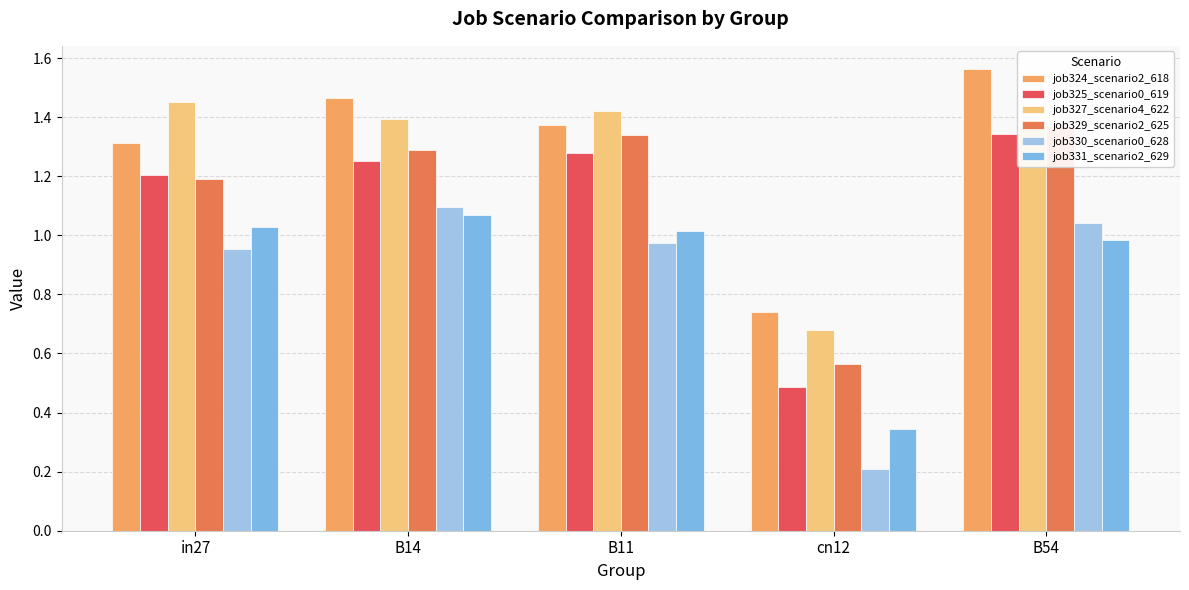

Reading left to right, what are all the values shown in this chart?

job324_scenario2_618: 1.3	1.5	1.4	0.7	1.6
job325_scenario0_619: 1.2	1.3	1.3	0.5	1.3
job327_scenario4_622: 1.5	1.4	1.4	0.7	1.4
job329_scenario2_625: 1.2	1.3	1.3	0.6	1.4
job330_scenario0_628: 1.0	1.1	1.0	0.2	1.0
job331_scenario2_629: 1.0	1.1	1.0	0.3	1.0